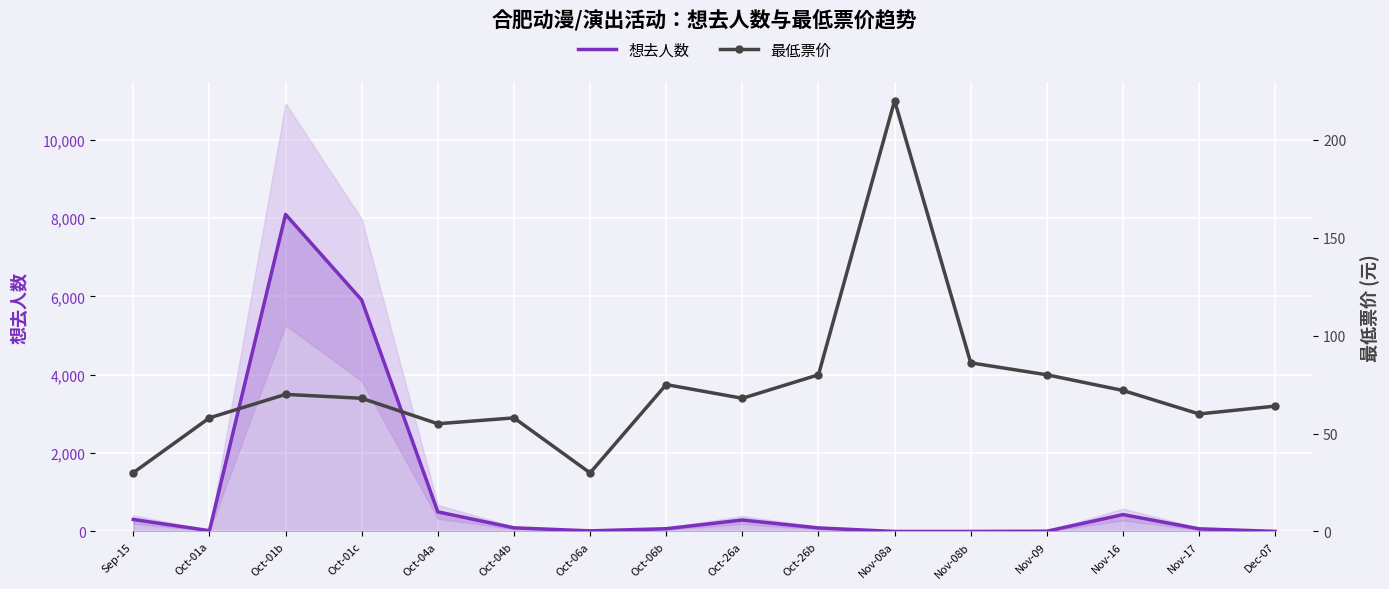

True or false: 想去人数 and 最低票价 intersect in this chart.

True